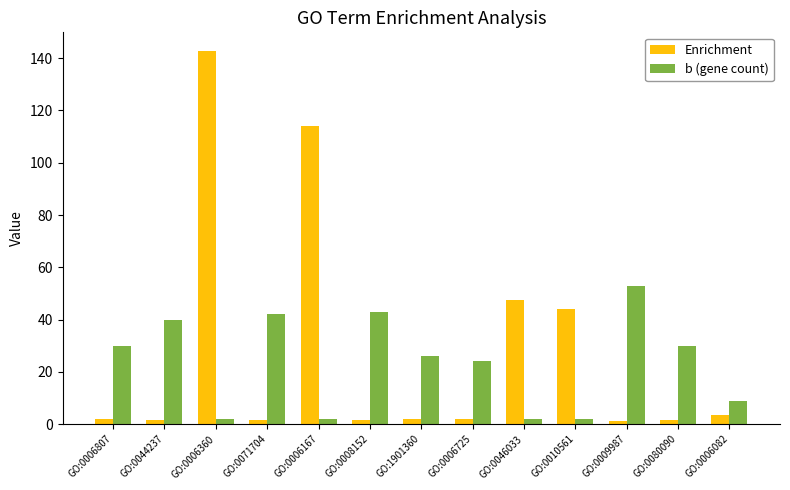

How many bars are there in each group?

2